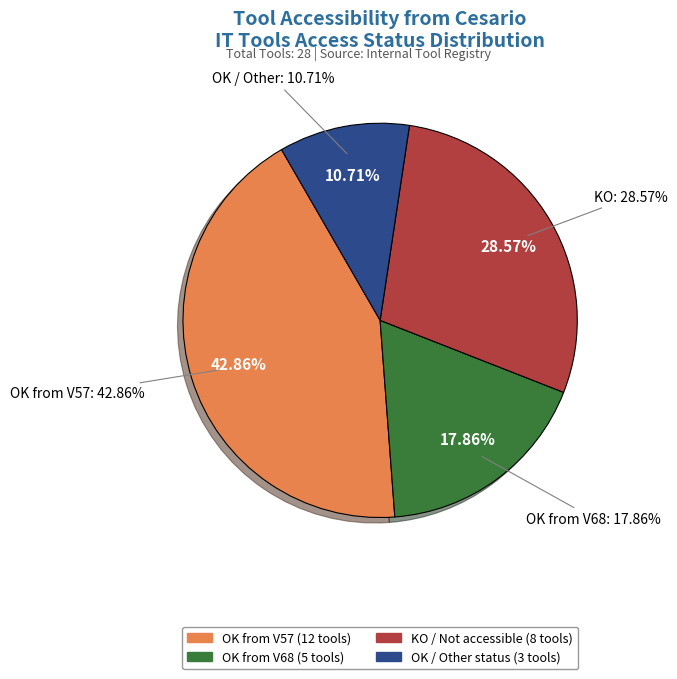

What is the largest slice in the pie chart?

OK from V57